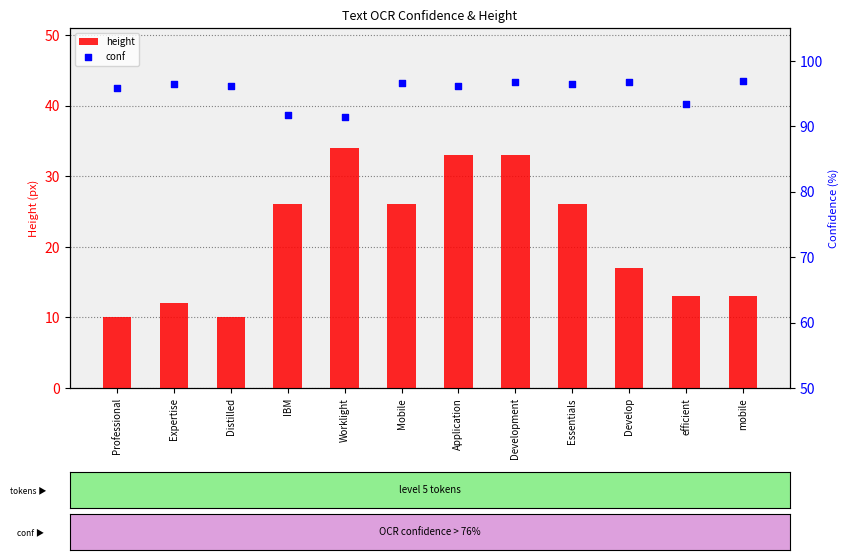

Which series has the largest Y range (max minus min)?

height